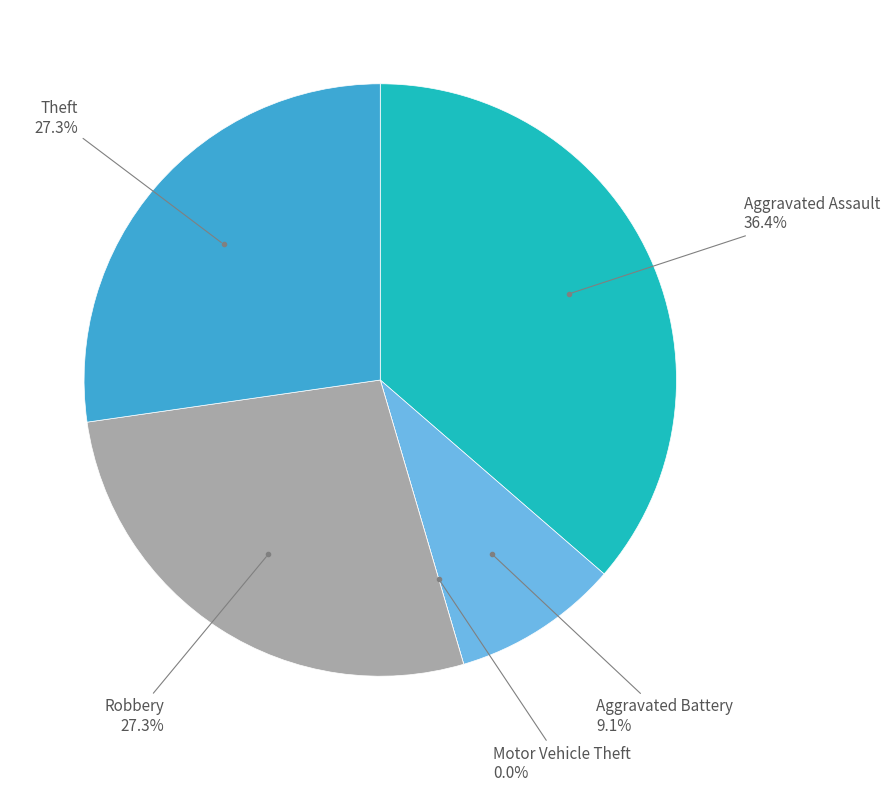

Which slice is the smallest?

Motor Vehicle Theft